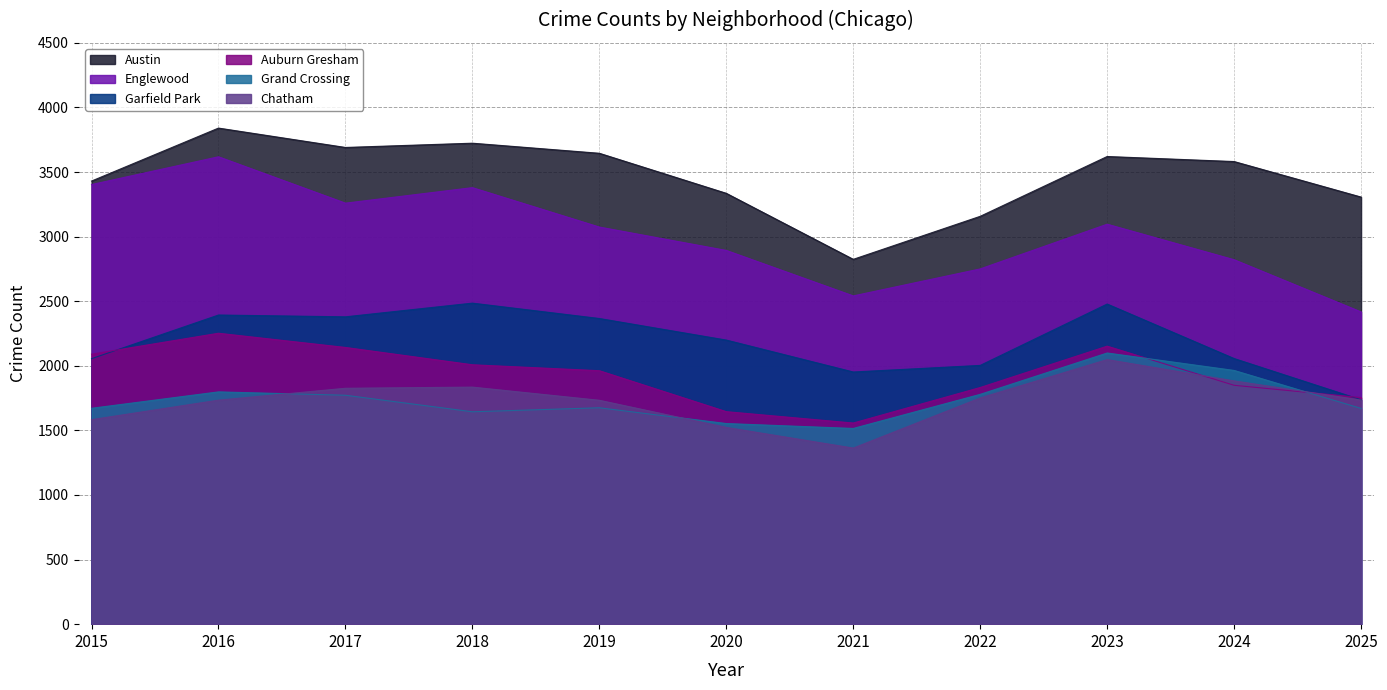

The value of Englewood at 2015 is 3403. True or false?

True